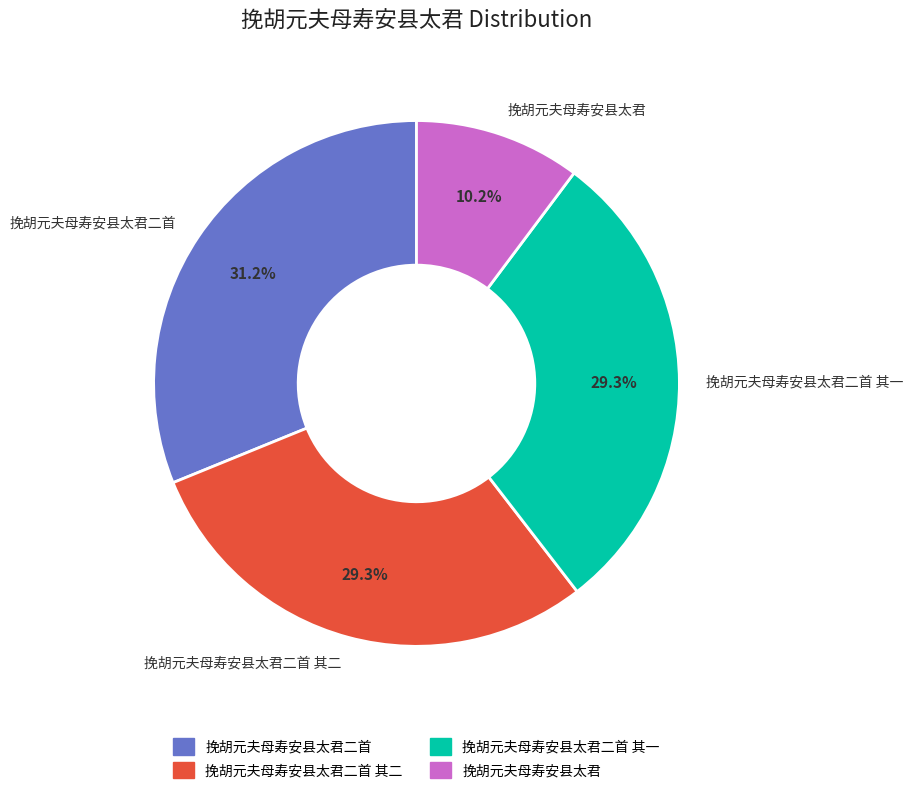

Combined, do 挽胡元夫母寿安县太君二首 其一 and 挽胡元夫母寿安县太君二首 account for over 50%?

Yes